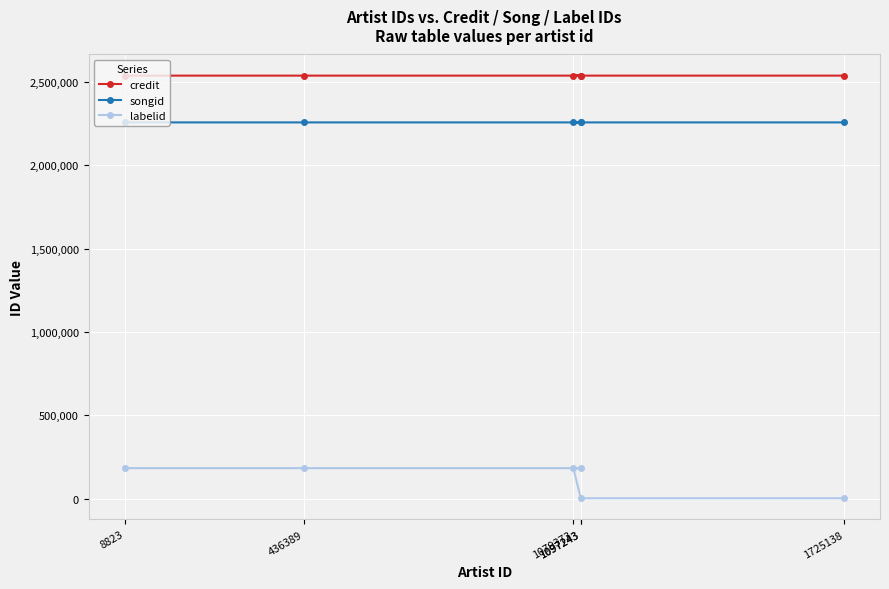

Between 1079373 and 1097243, which series saw the biggest shift?

labelid